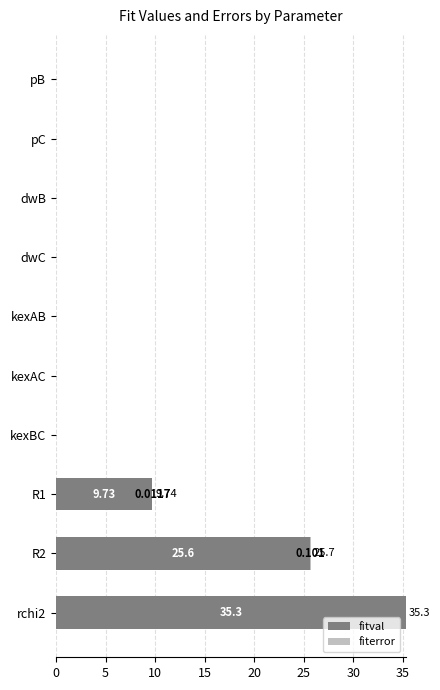

How many fiterror values are between 0 and 1?

10